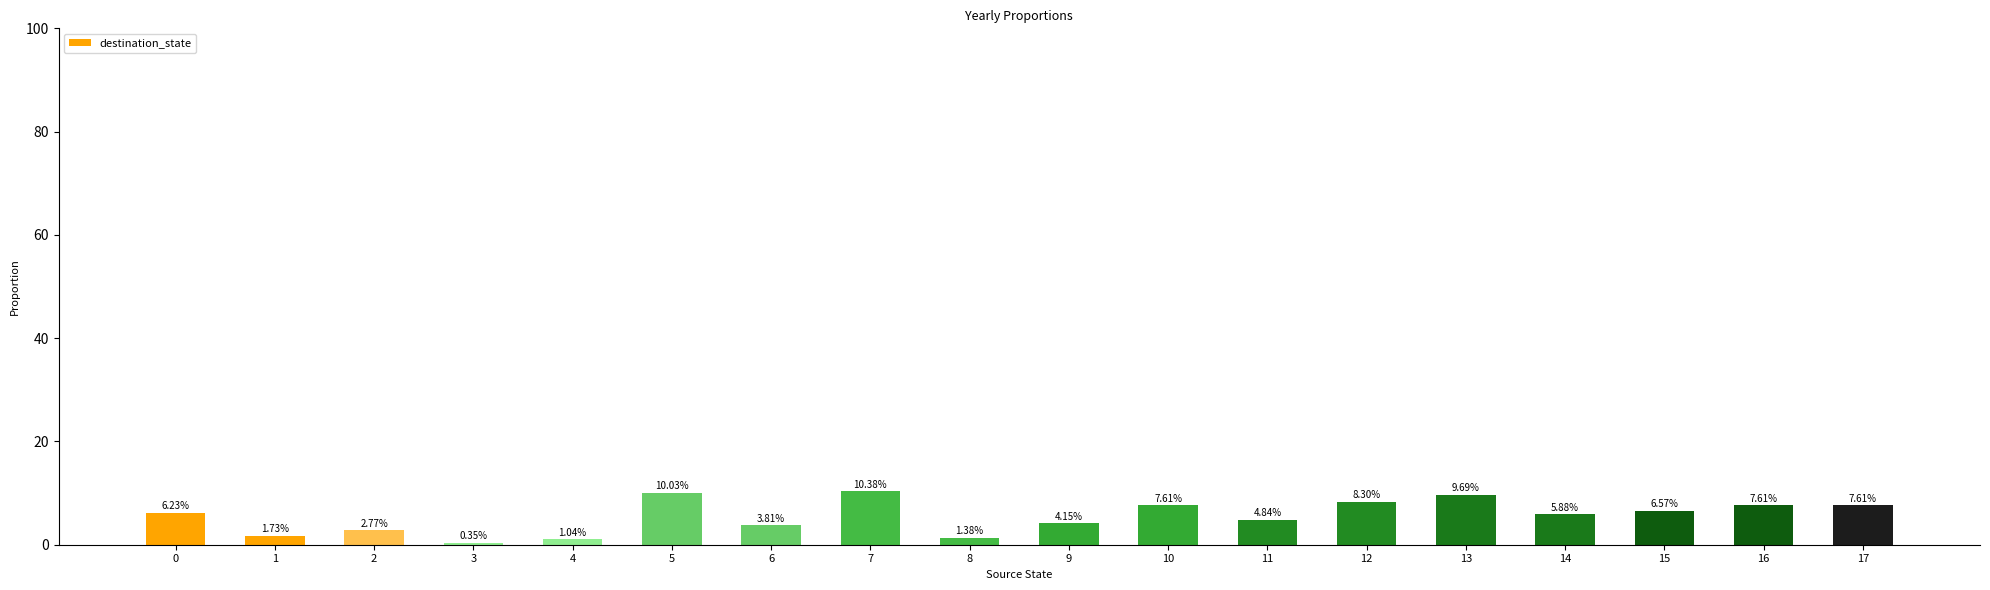

How many values exceed 6?

9